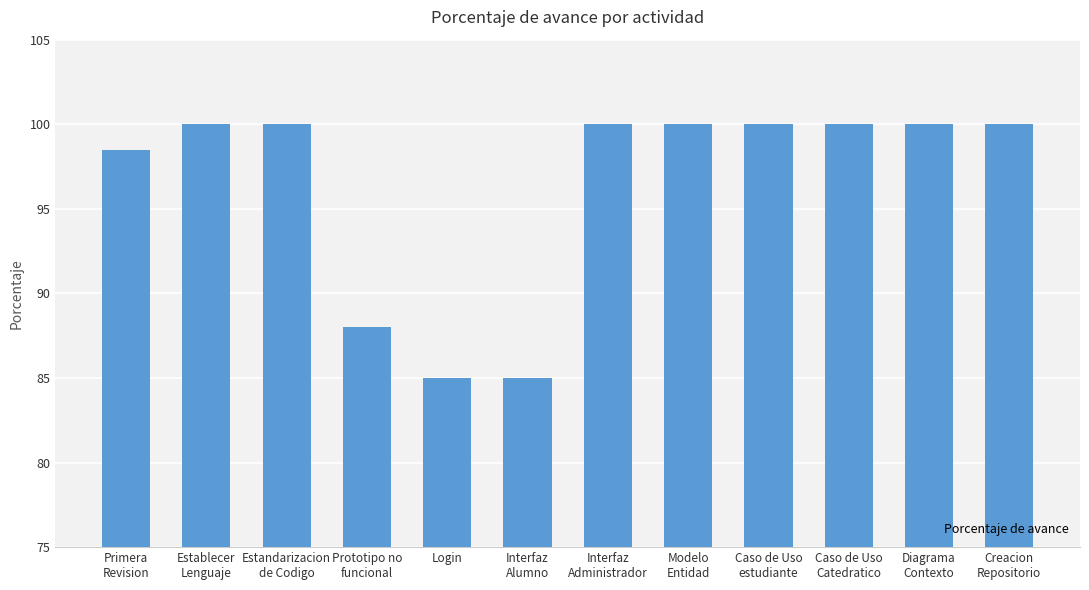

Rank the categories by value from highest to lowest.

Establecer
Lenguaje, Estandarizacion
de Codigo, Interfaz
Administrador, Modelo
Entidad, Caso de Uso
estudiante, Caso de Uso
Catedratico, Diagrama
Contexto, Creacion
Repositorio, Primera
Revision, Prototipo no
funcional, Login, Interfaz
Alumno